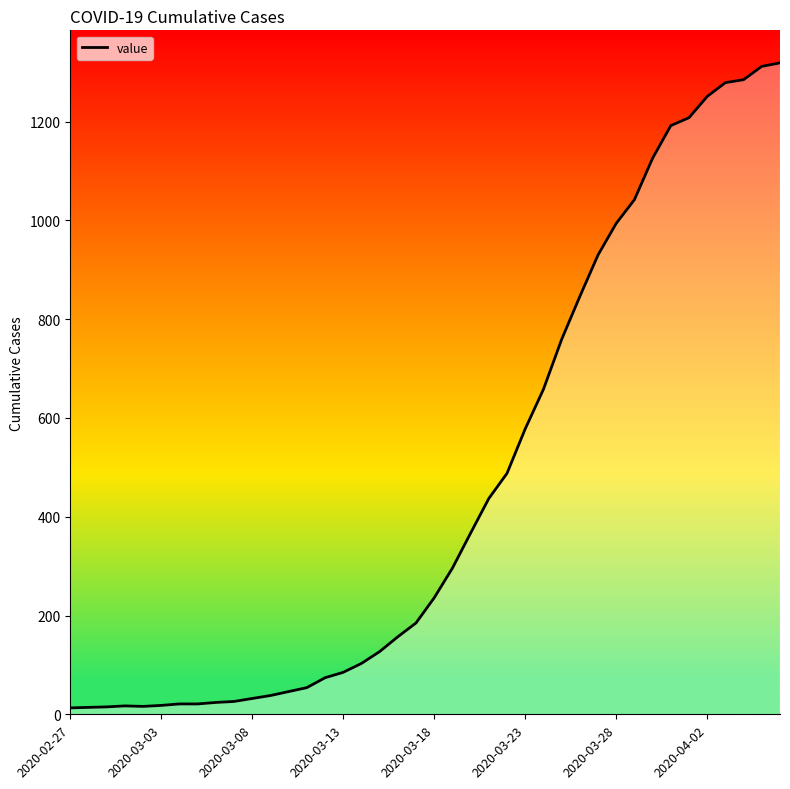

What is the smallest value displayed?

13